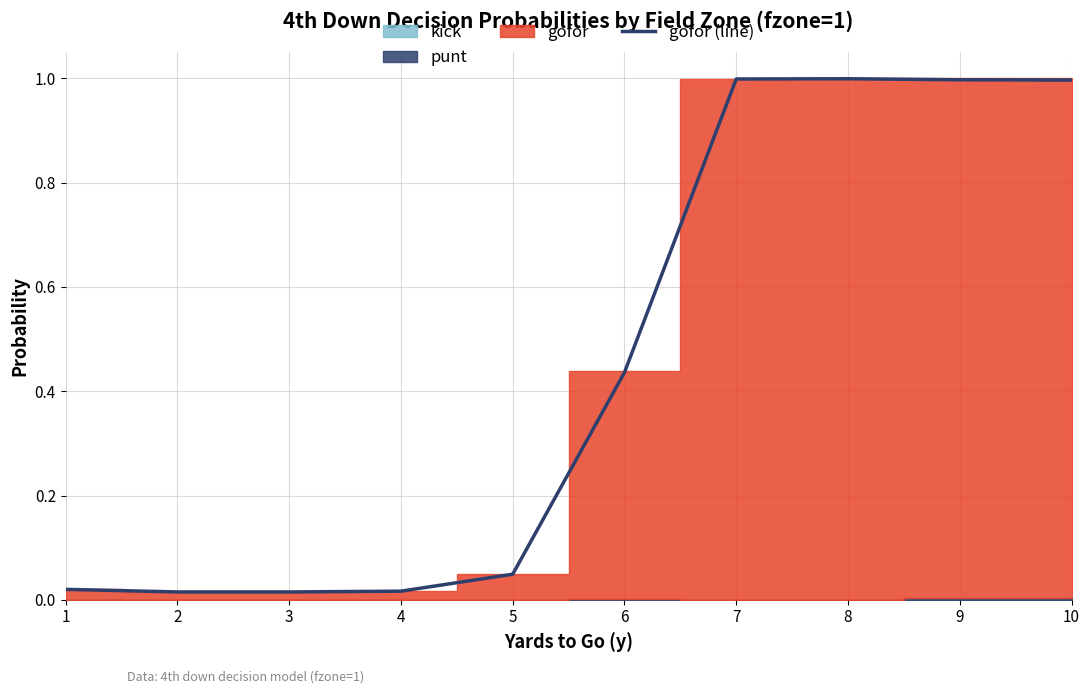

True or false: there are more than 1 points higher than both neighbors.

False